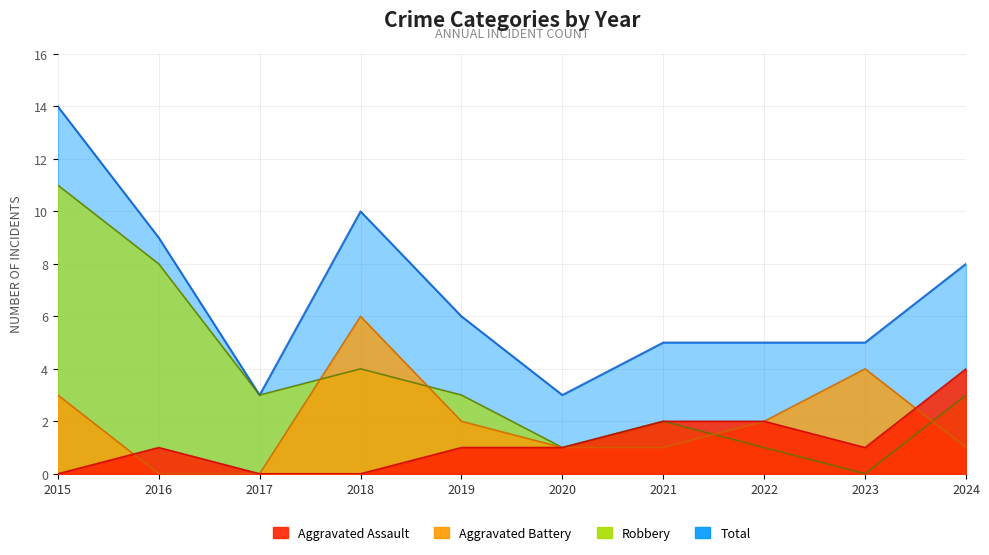

Reading right to left, list all the values displayed in this chart.

Aggravated Assault: 4	1	2	2	1	1	0	0	1	0
Aggravated Battery: 1	4	2	1	1	2	6	0	0	3
Robbery: 3	0	1	2	1	3	4	3	8	11
Total: 8	5	5	5	3	6	10	3	9	14